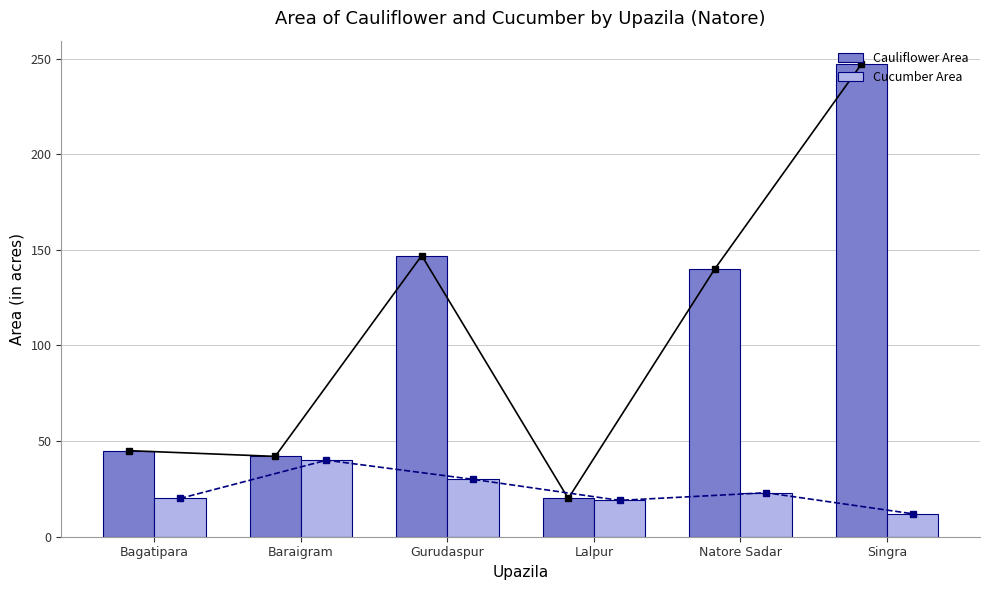

Which series has the largest range (max minus min)?

Cauliflower Area